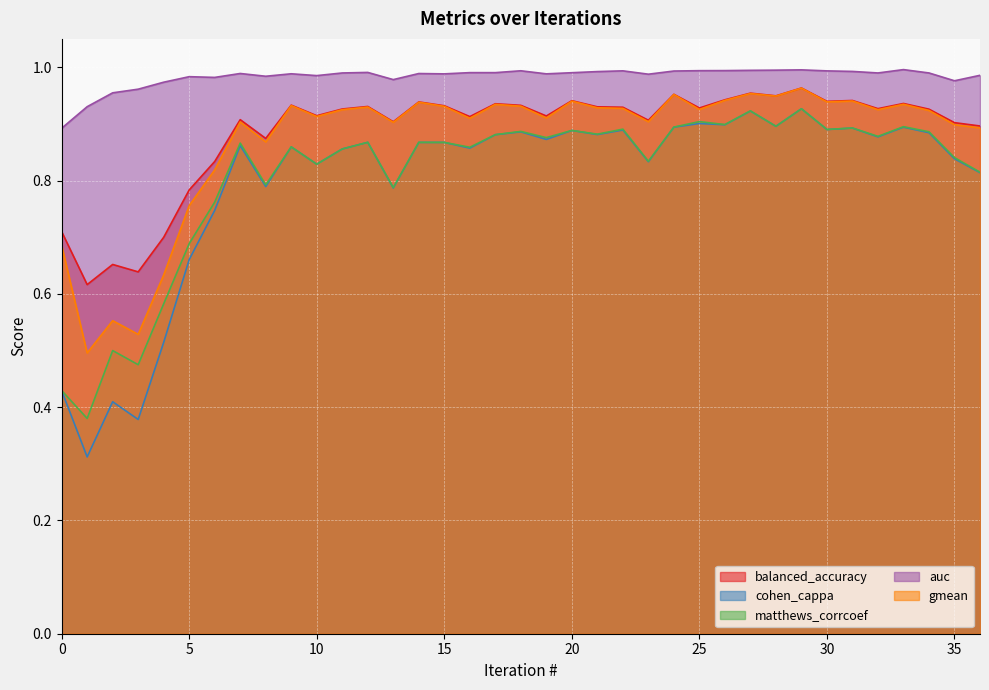

Reading left to right, what are all the values shown in this chart?

balanced_accuracy: 0=0.7	1=0.6	2=0.7	3=0.6	4=0.7	5=0.8	6=0.8	7=0.9	8=0.9	9=0.9	10=0.9	11=0.9	12=0.9	13=0.9	14=0.9	15=0.9	16=0.9	17=0.9	18=0.9	19=0.9	20=0.9	21=0.9	22=0.9	23=0.9	24=1.0	25=0.9	26=0.9	27=1.0	28=0.9	29=1.0	30=0.9	31=0.9	32=0.9	33=0.9	34=0.9	35=0.9	36=0.9
cohen_cappa: 0=0.4	1=0.3	2=0.4	3=0.4	4=0.5	5=0.7	6=0.7	7=0.9	8=0.8	9=0.9	10=0.8	11=0.9	12=0.9	13=0.8	14=0.9	15=0.9	16=0.9	17=0.9	18=0.9	19=0.9	20=0.9	21=0.9	22=0.9	23=0.8	24=0.9	25=0.9	26=0.9	27=0.9	28=0.9	29=0.9	30=0.9	31=0.9	32=0.9	33=0.9	34=0.9	35=0.8	36=0.8
matthews_corrcoef: 0=0.4	1=0.4	2=0.5	3=0.5	4=0.6	5=0.7	6=0.8	7=0.9	8=0.8	9=0.9	10=0.8	11=0.9	12=0.9	13=0.8	14=0.9	15=0.9	16=0.9	17=0.9	18=0.9	19=0.9	20=0.9	21=0.9	22=0.9	23=0.8	24=0.9	25=0.9	26=0.9	27=0.9	28=0.9	29=0.9	30=0.9	31=0.9	32=0.9	33=0.9	34=0.9	35=0.8	36=0.8
auc: 0=0.9	1=0.9	2=1.0	3=1.0	4=1.0	5=1.0	6=1.0	7=1.0	8=1.0	9=1.0	10=1.0	11=1.0	12=1.0	13=1.0	14=1.0	15=1.0	16=1.0	17=1.0	18=1.0	19=1.0	20=1.0	21=1.0	22=1.0	23=1.0	24=1.0	25=1.0	26=1.0	27=1.0	28=1.0	29=1.0	30=1.0	31=1.0	32=1.0	33=1.0	34=1.0	35=1.0	36=1.0
gmean: 0=0.7	1=0.5	2=0.6	3=0.5	4=0.6	5=0.8	6=0.8	7=0.9	8=0.9	9=0.9	10=0.9	11=0.9	12=0.9	13=0.9	14=0.9	15=0.9	16=0.9	17=0.9	18=0.9	19=0.9	20=0.9	21=0.9	22=0.9	23=0.9	24=1.0	25=0.9	26=0.9	27=1.0	28=0.9	29=1.0	30=0.9	31=0.9	32=0.9	33=0.9	34=0.9	35=0.9	36=0.9